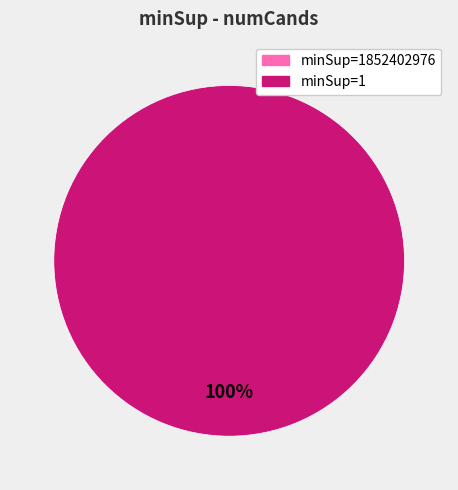

To the nearest percent, what portion does 1 represent?

100%